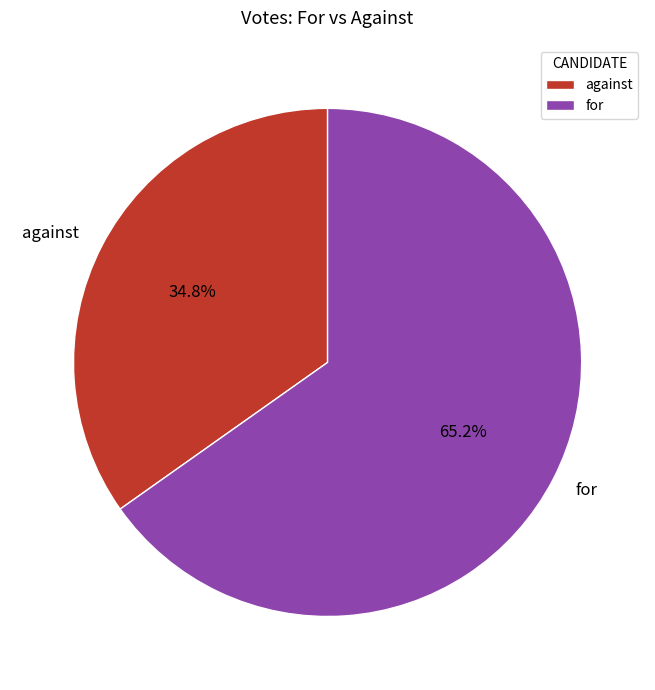

To the nearest percent, what is the difference between the largest and smallest slice percentages?

30%